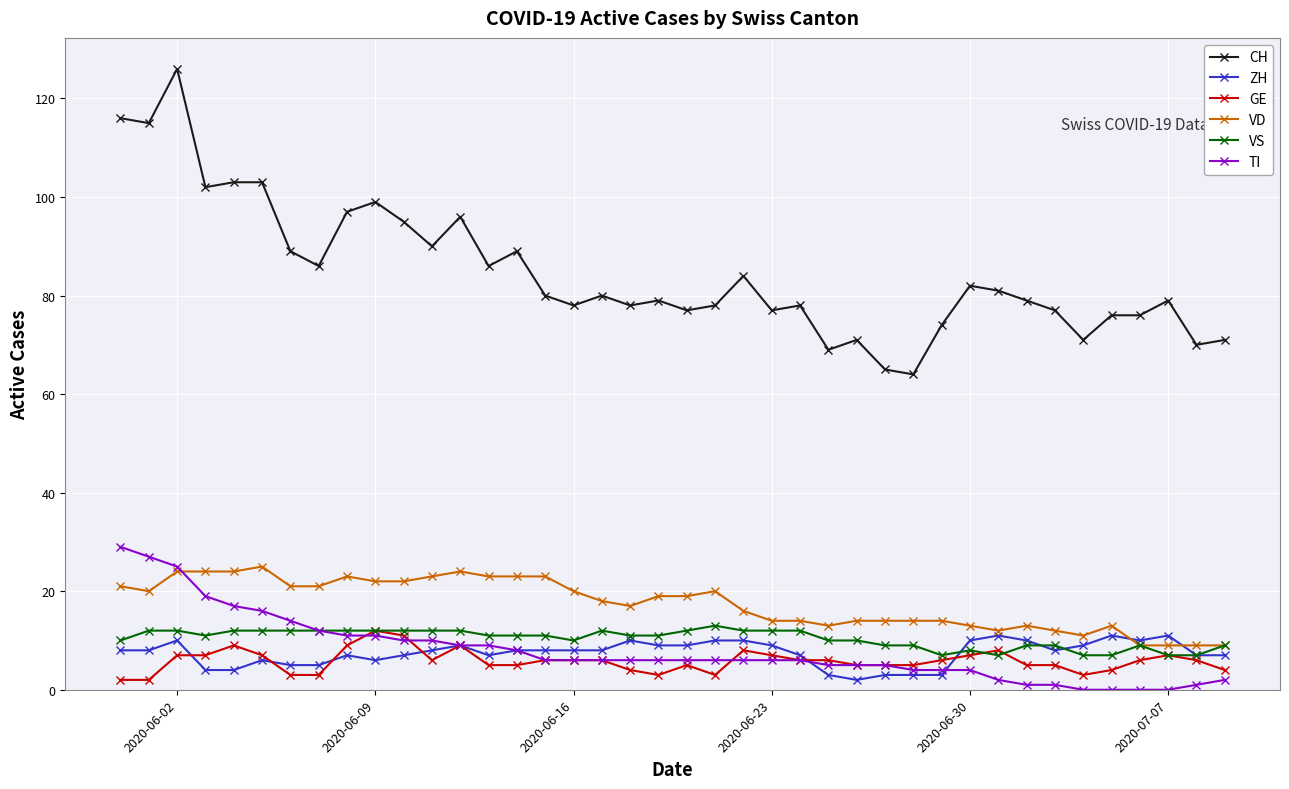

True or false: CH and GE intersect in this chart.

False